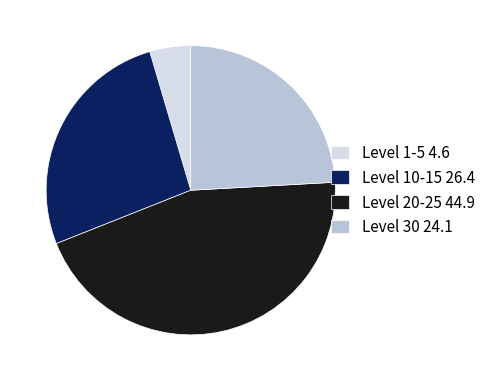

The Level 20-25 44.9 slice represents 45% of the pie. True or false?

True